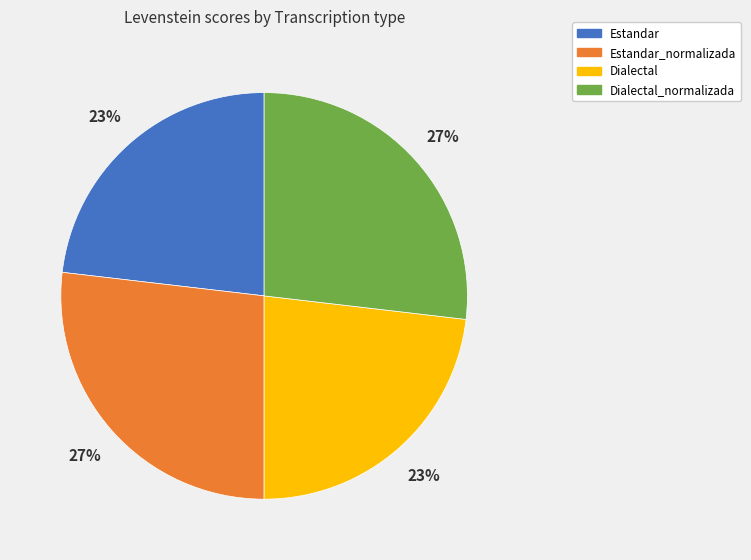

How many slices are in this pie chart?

4